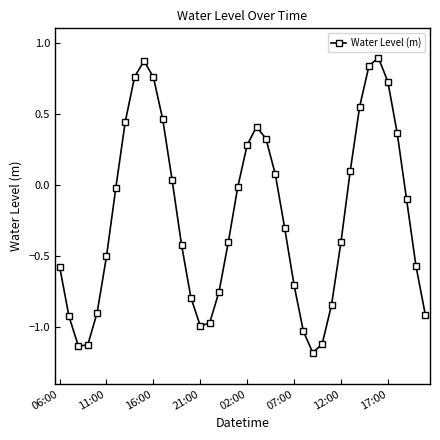

What is the smallest value displayed?

-1.2